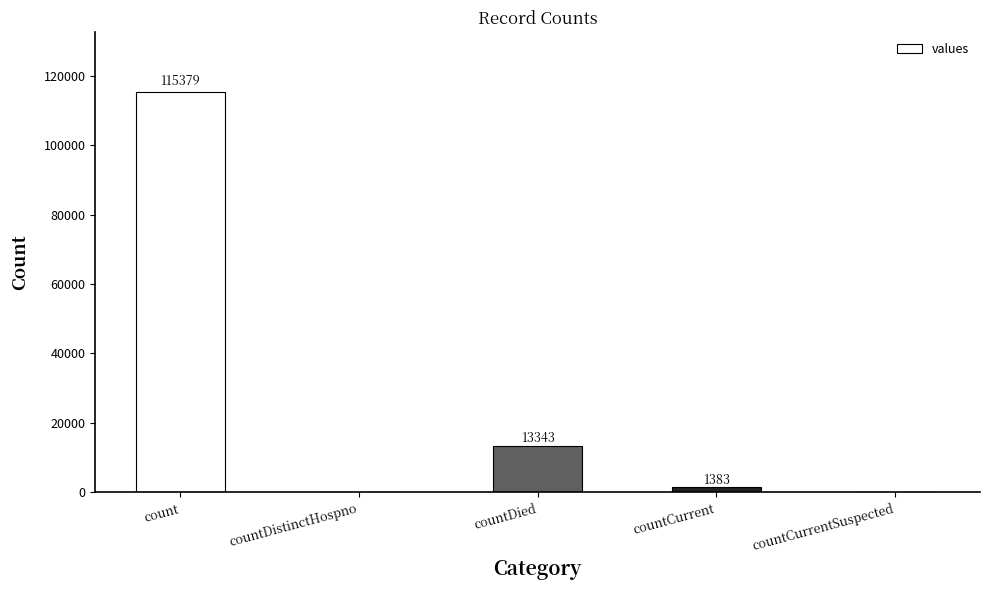

What is the greatest value displayed?

115379